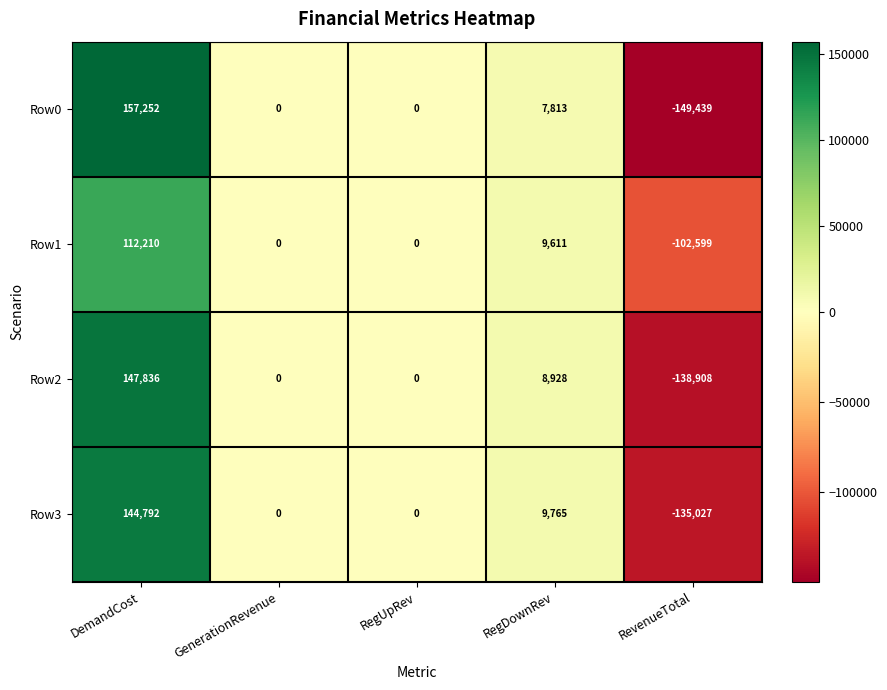

Which series has the largest range (max minus min)?

Row0